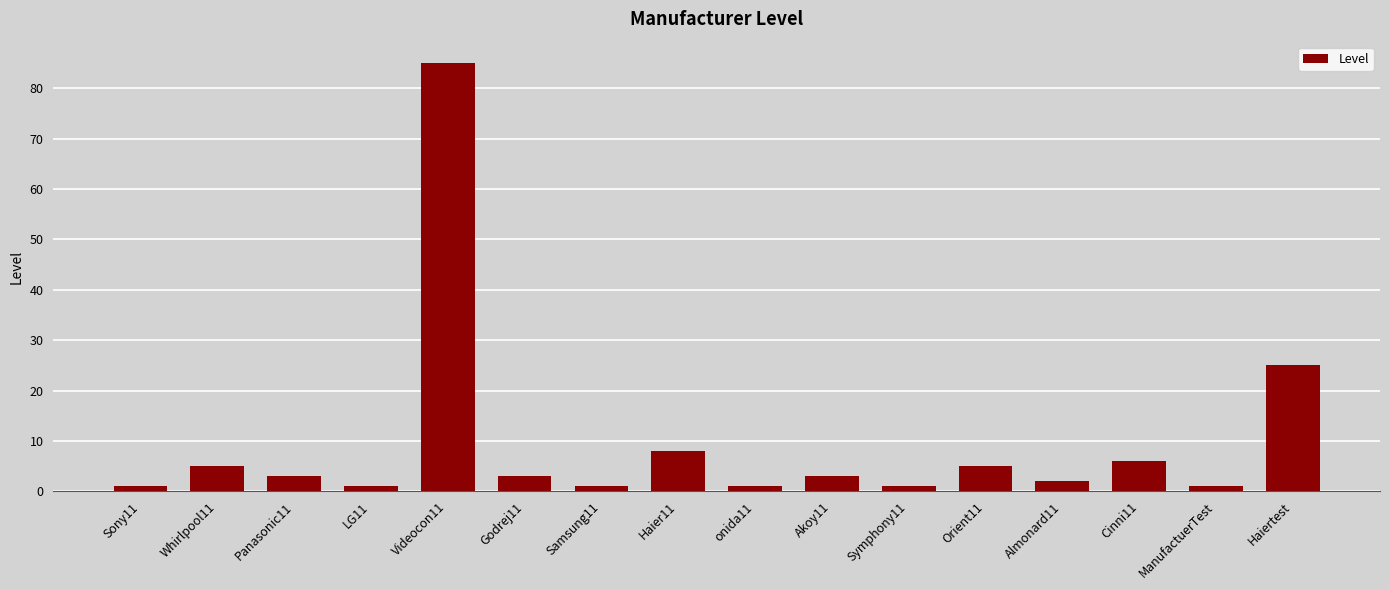

What is the label of the 4th bar from the left?

LG11